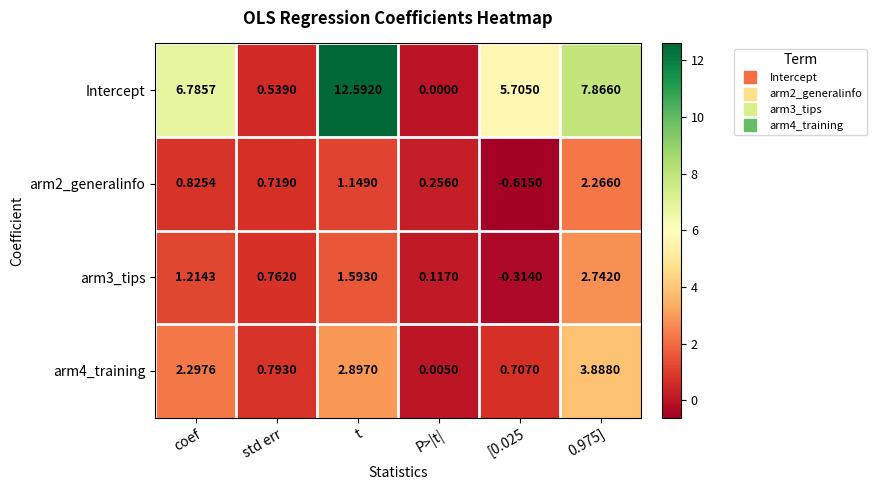

Is the value of arm4_training at t greater than the value of arm2_generalinfo at [0.025?

Yes